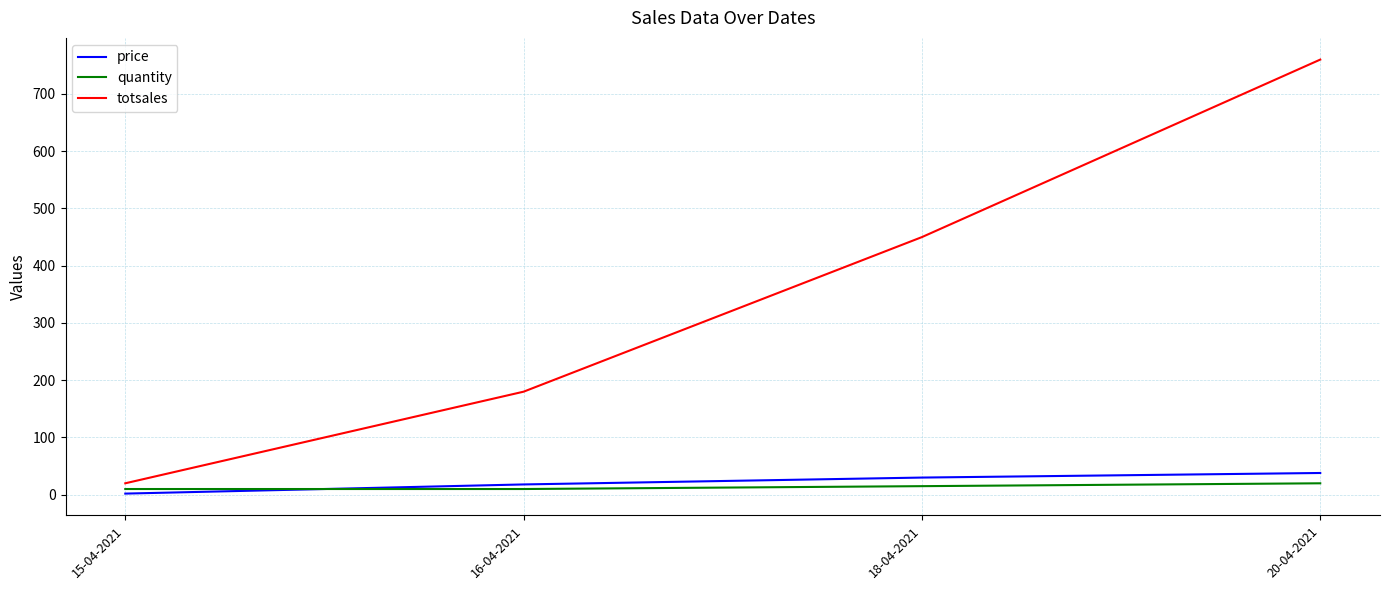

What are all the series names shown in the legend?

price, quantity, totsales